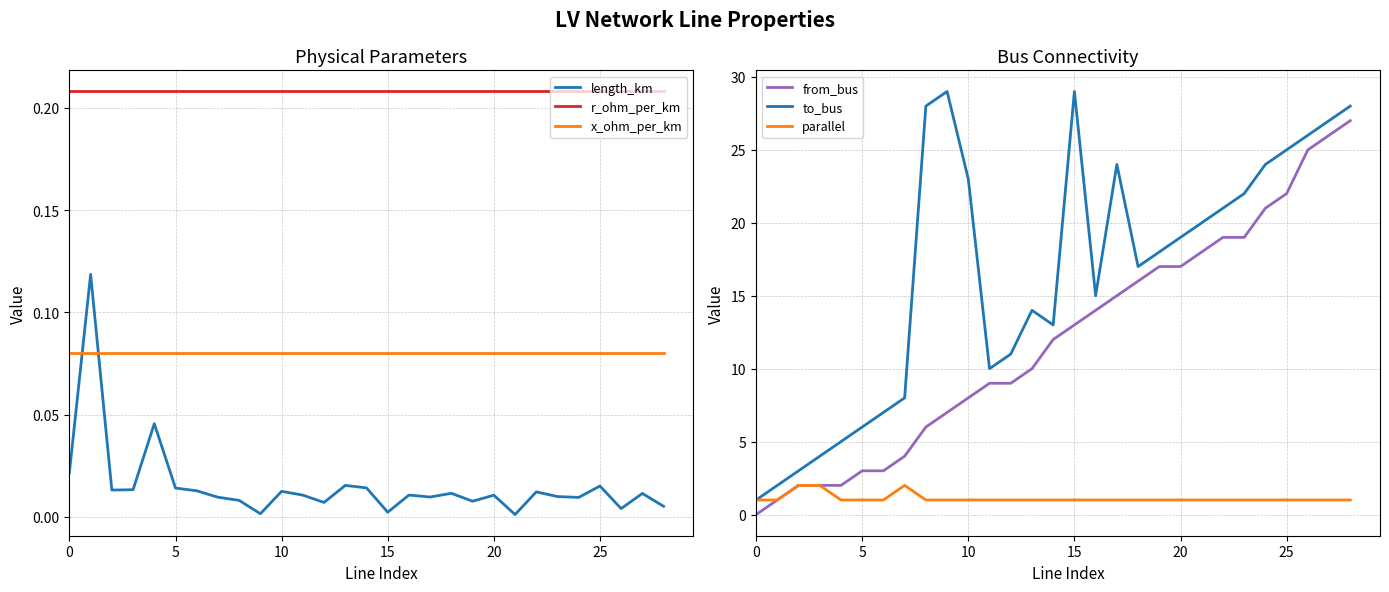

True or false: r_ohm_per_km and length_km cross at least once.

False